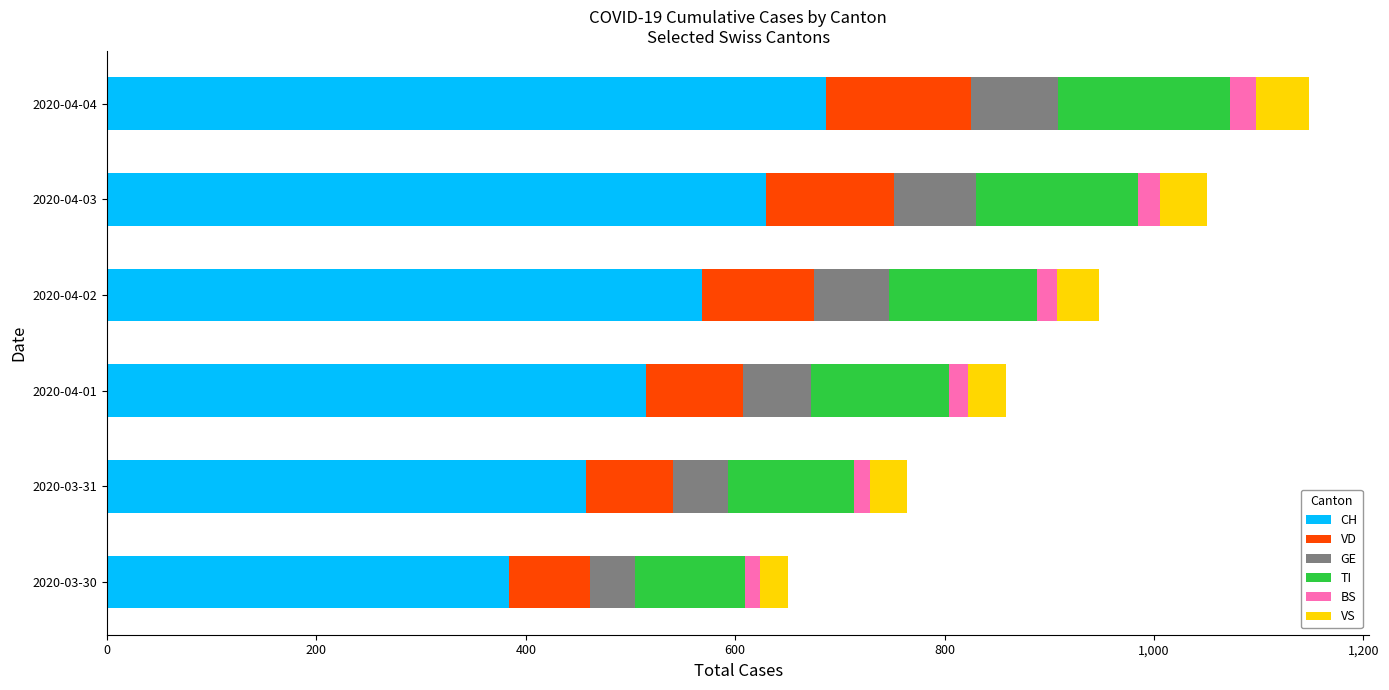

The CH series shows 654 at 2020-03-30. True or false?

False